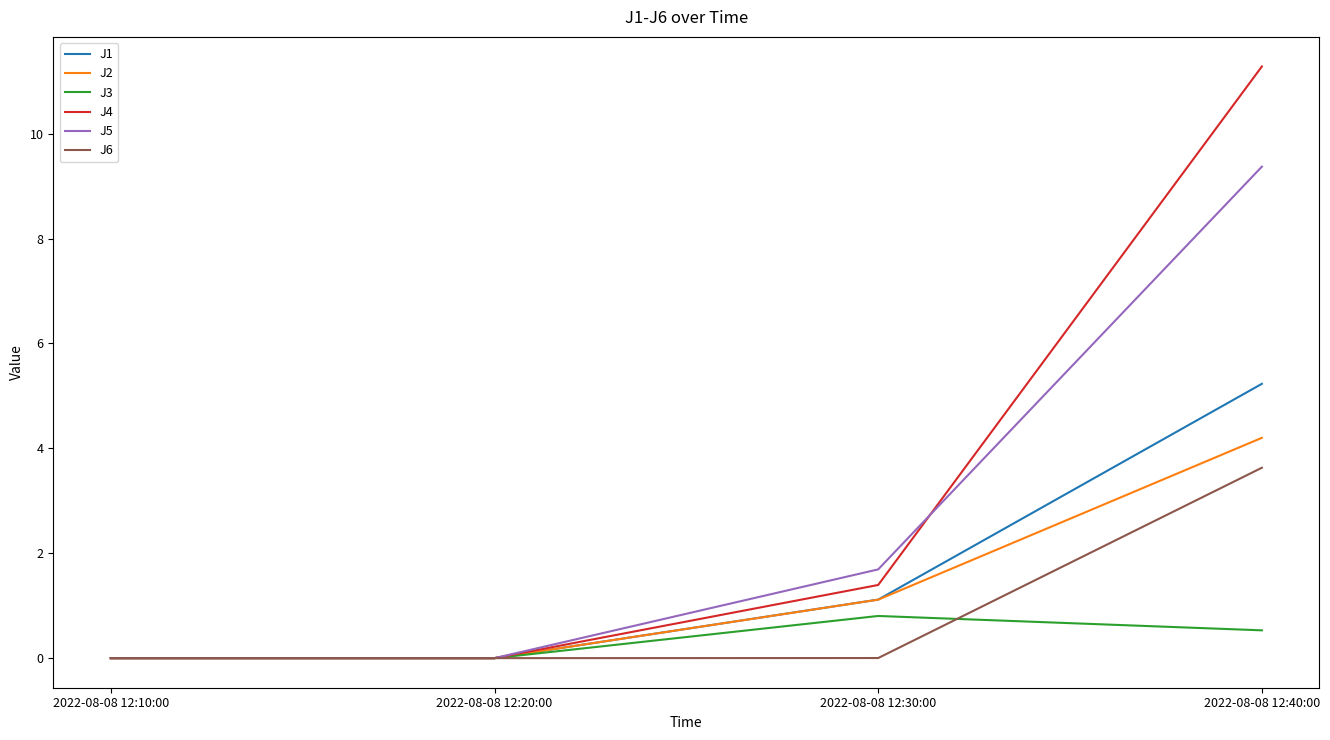

Is this an area chart (filled region under the line)?

No